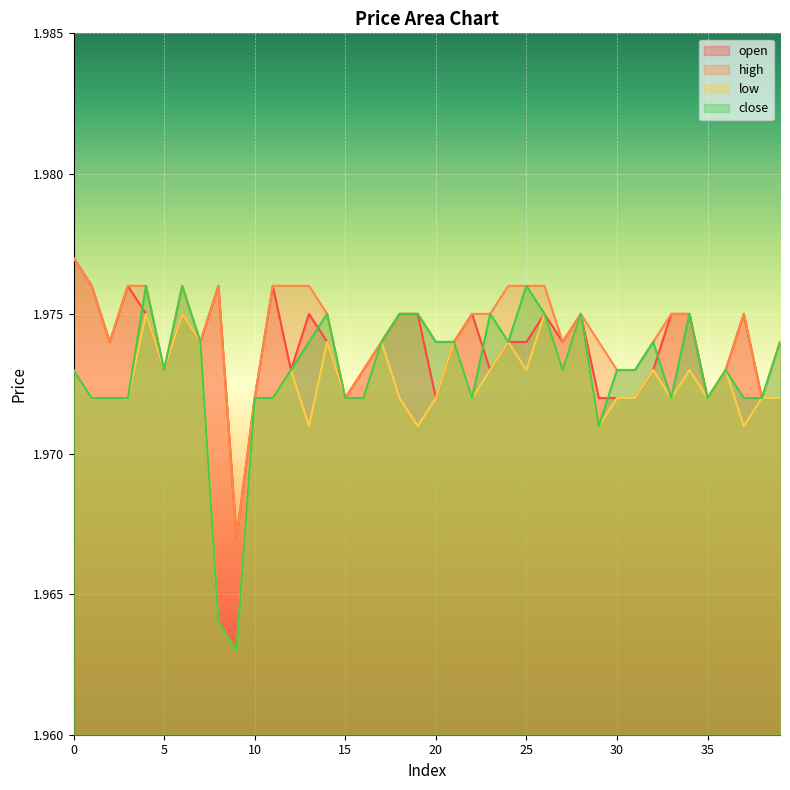

What is the value of the high point at the 21st from the left?

2.0